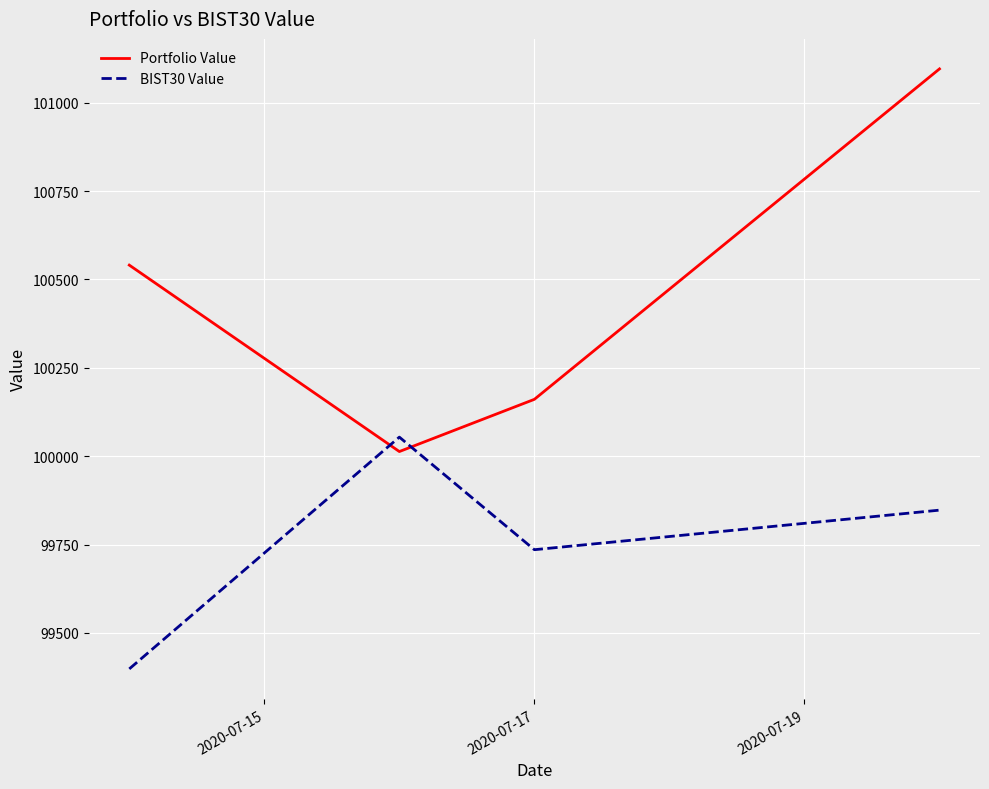

After their last crossing, which series has the higher values: Portfolio Value or BIST30 Value?

Portfolio Value